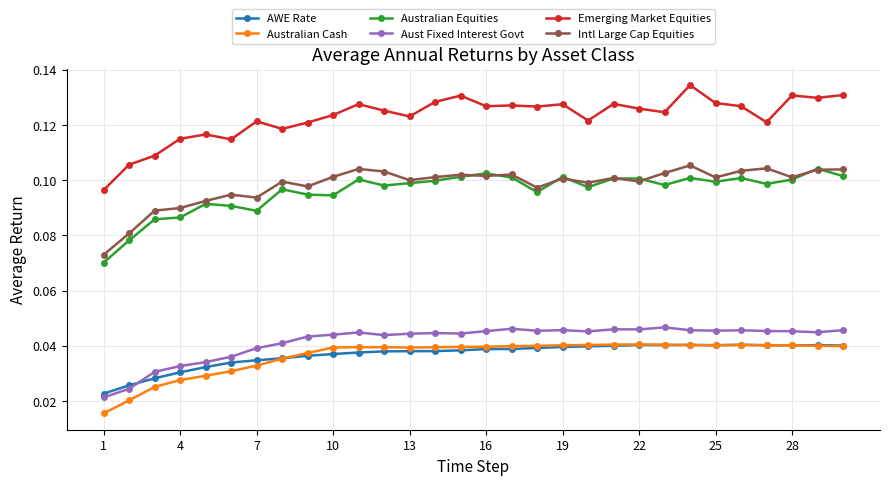

How many Australian Equities values are between 0 and 1?

30